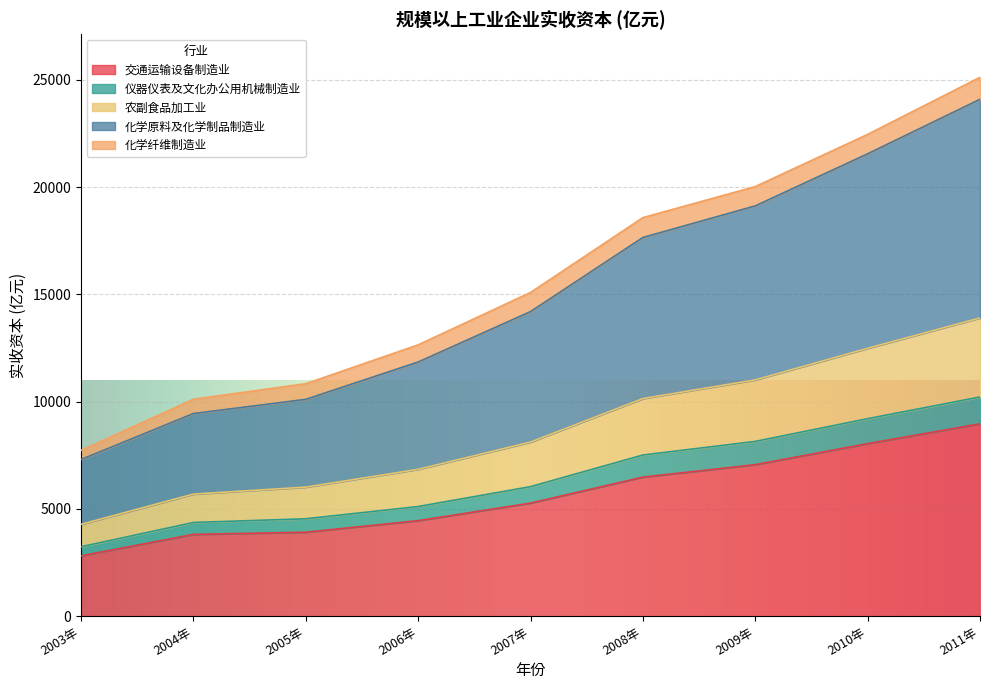

What is the highest value of the 交通运输设备制造业 series?

8970.1